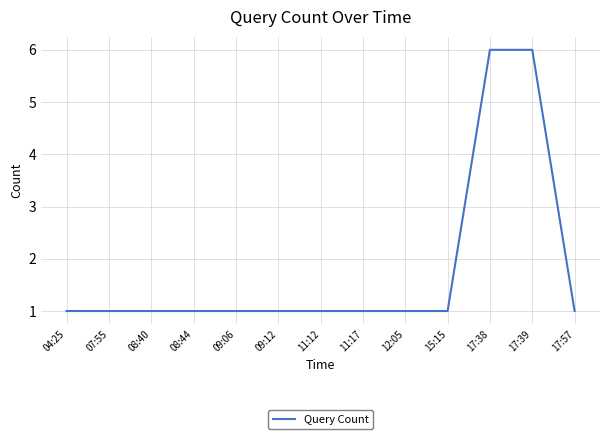

True or false: the data shows 2 at 04:25.

False